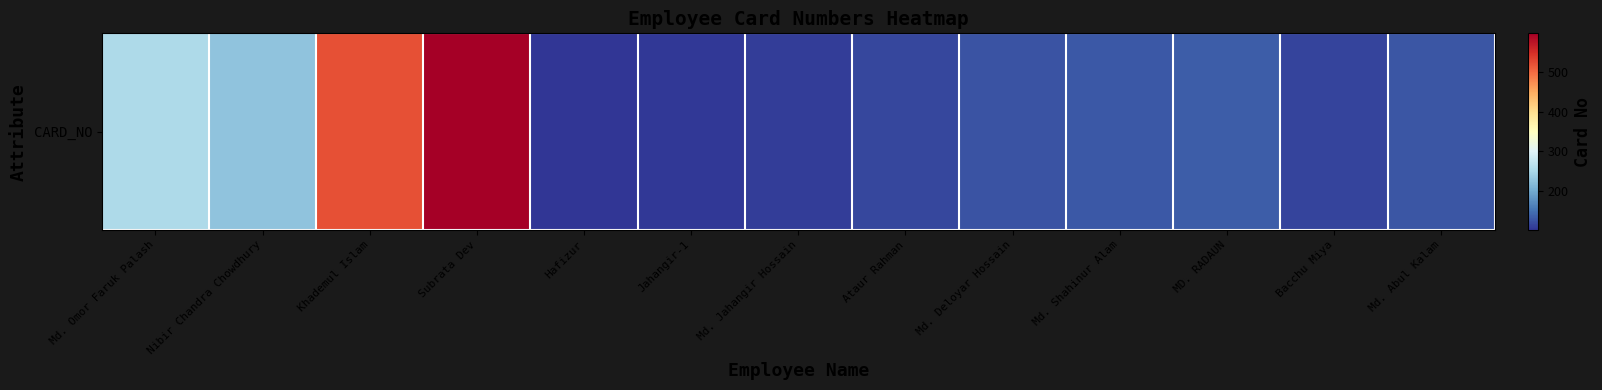

Reading right to left, extract all data points from this chart.

129	116	134	131	127	118	110	106	103	597	520	228	254